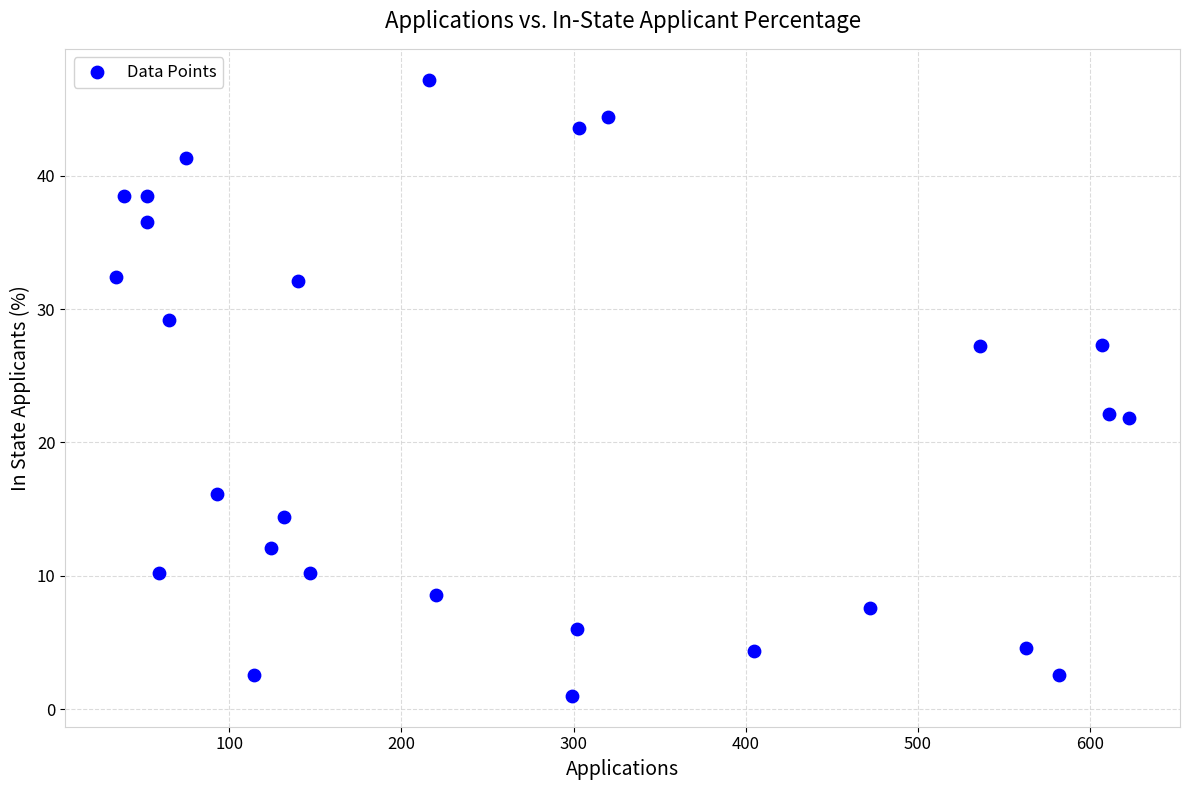

What is the range of X values (max minus min)?

589.0